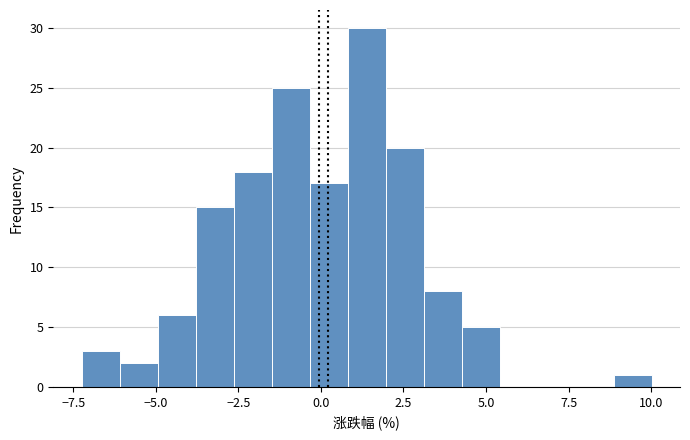

Around what value on the x-axis is the tallest bar? Give the approximate position of its centre, as read against the axis.

1.5